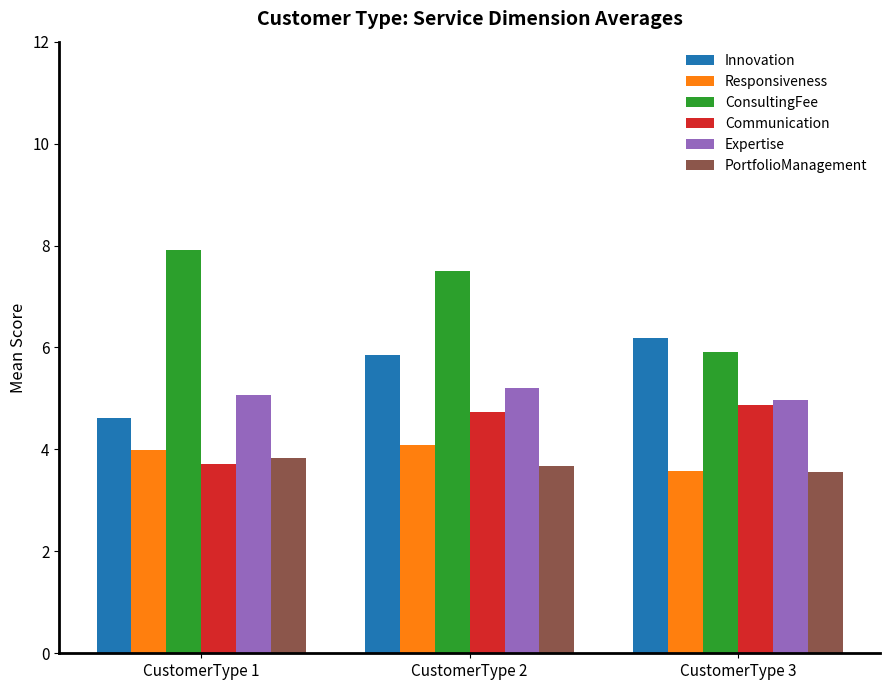

Which series changed the most between CustomerType 2 and CustomerType 3?

ConsultingFee